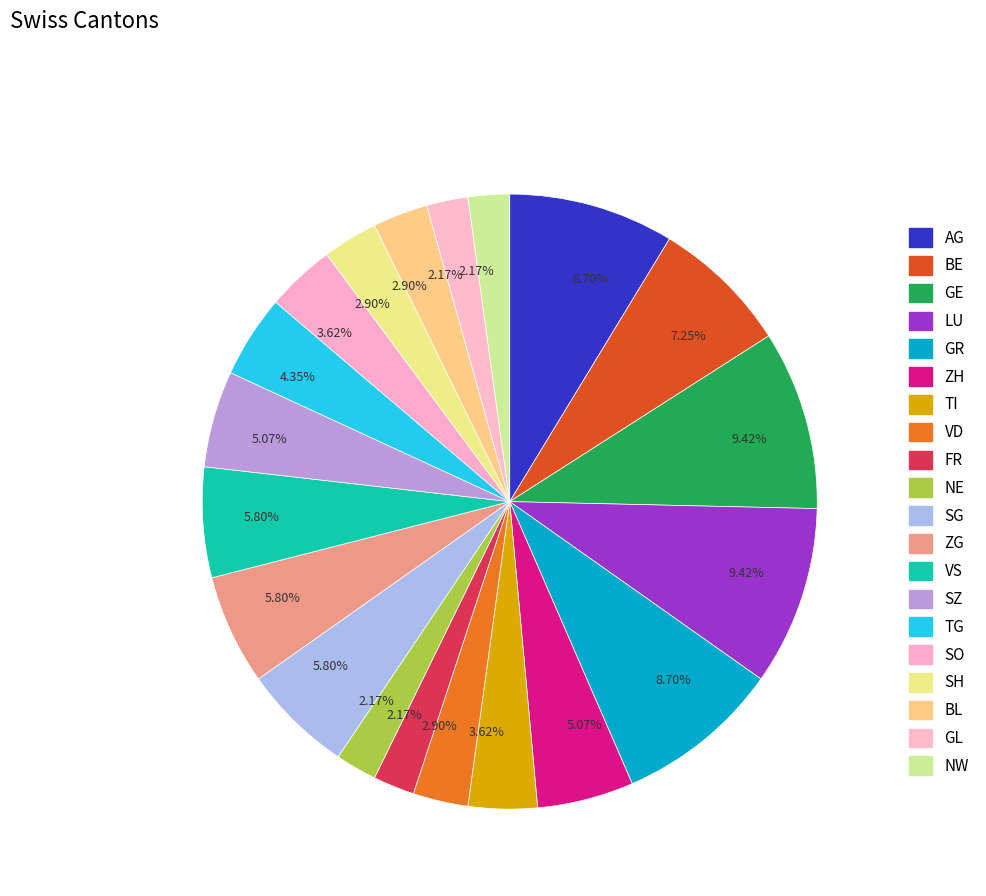

Rank the categories by value from highest to lowest.

GE, LU, AG, GR, BE, SG, ZG, VS, ZH, SZ, TG, TI, SO, VD, SH, BL, FR, NE, GL, NW